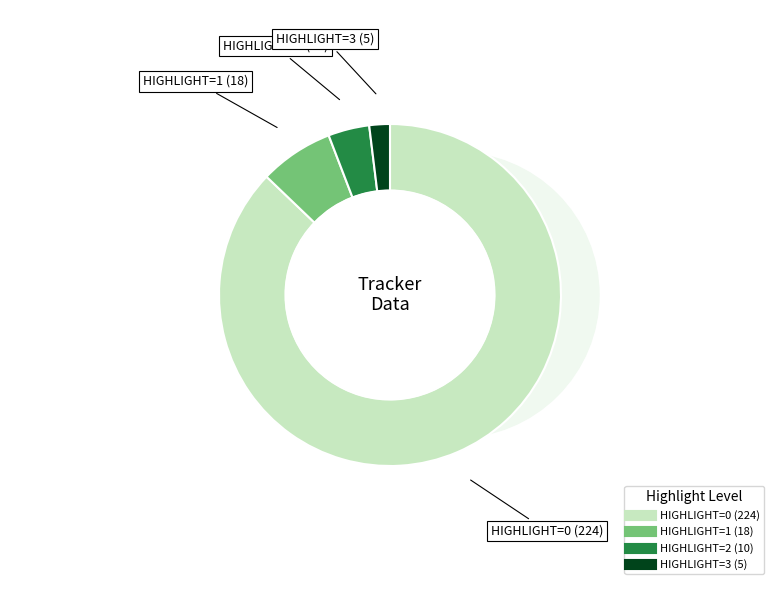

Which category has the biggest portion of the pie?

HIGHLIGHT=0